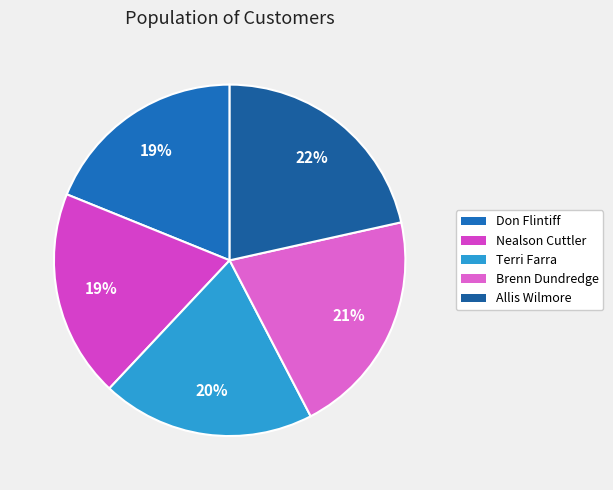

Does Terri Farra account for over 50% of the chart?

No